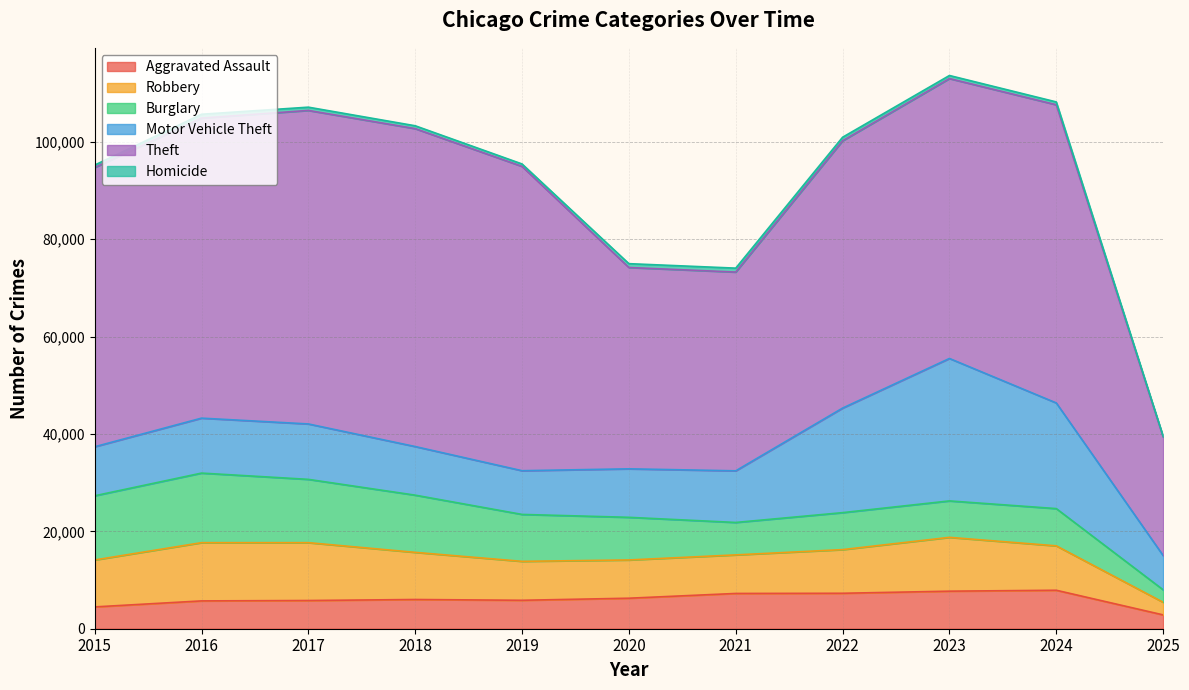

Rank the series by their maximum value, from lowest to highest.

Homicide, Aggravated Assault, Robbery, Burglary, Motor Vehicle Theft, Theft